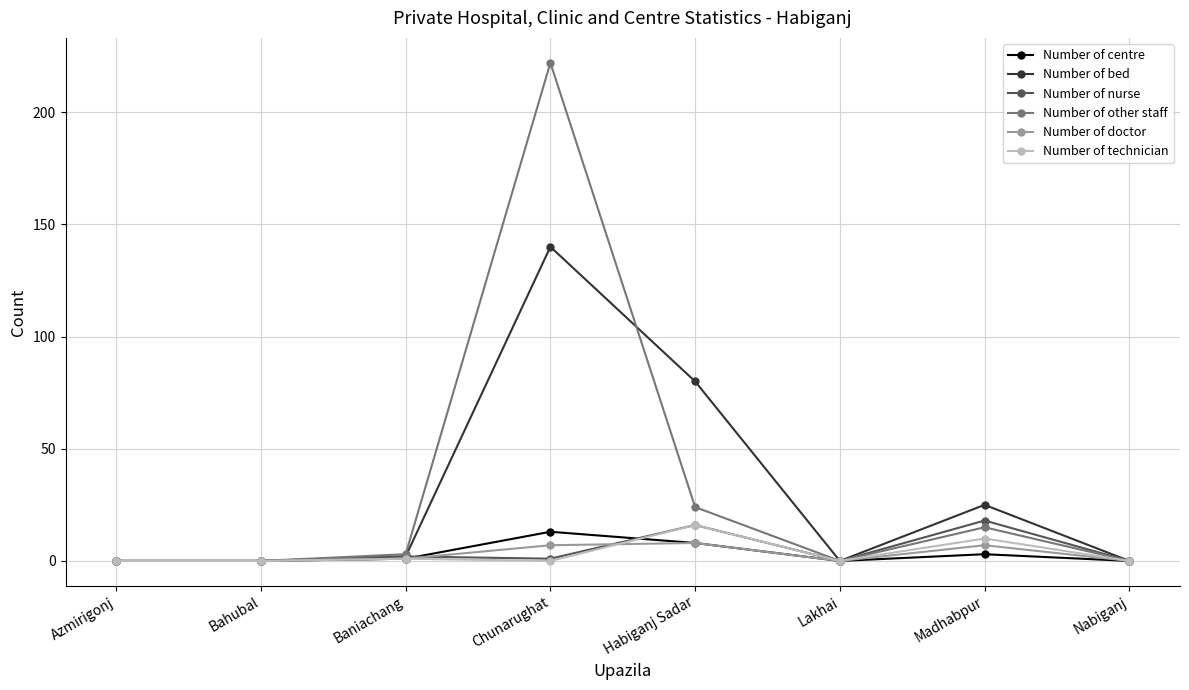

How many data points in Number of bed are less than 2?

4